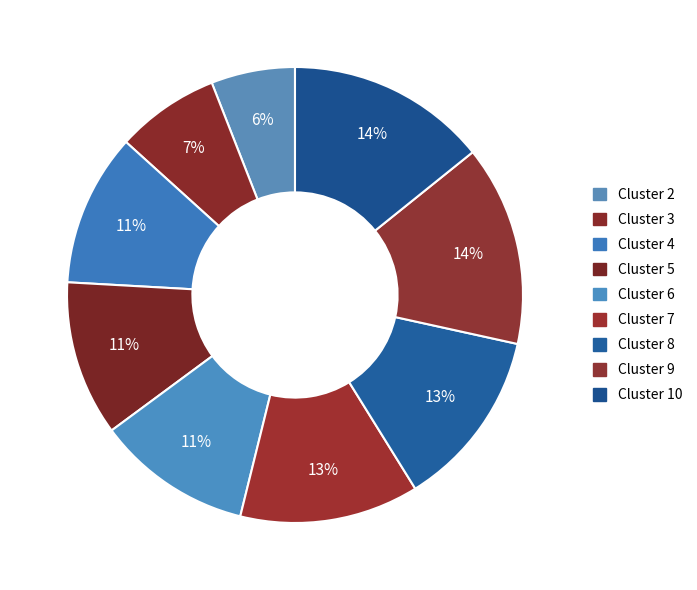

How many slices are in this pie chart?

9